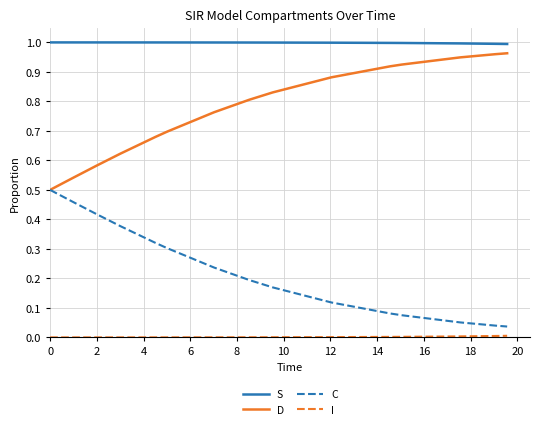

True or false: D and S intersect in this chart.

False